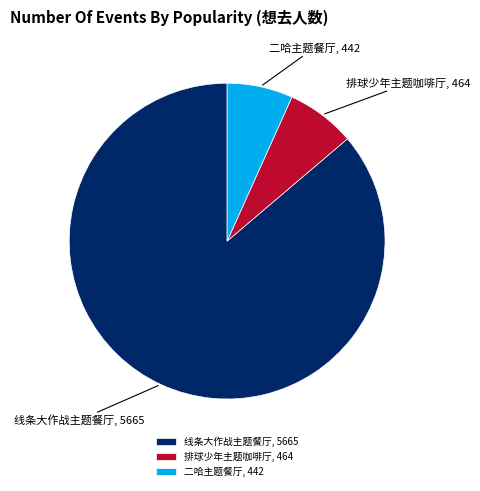

Count the number of slices in the pie.

3